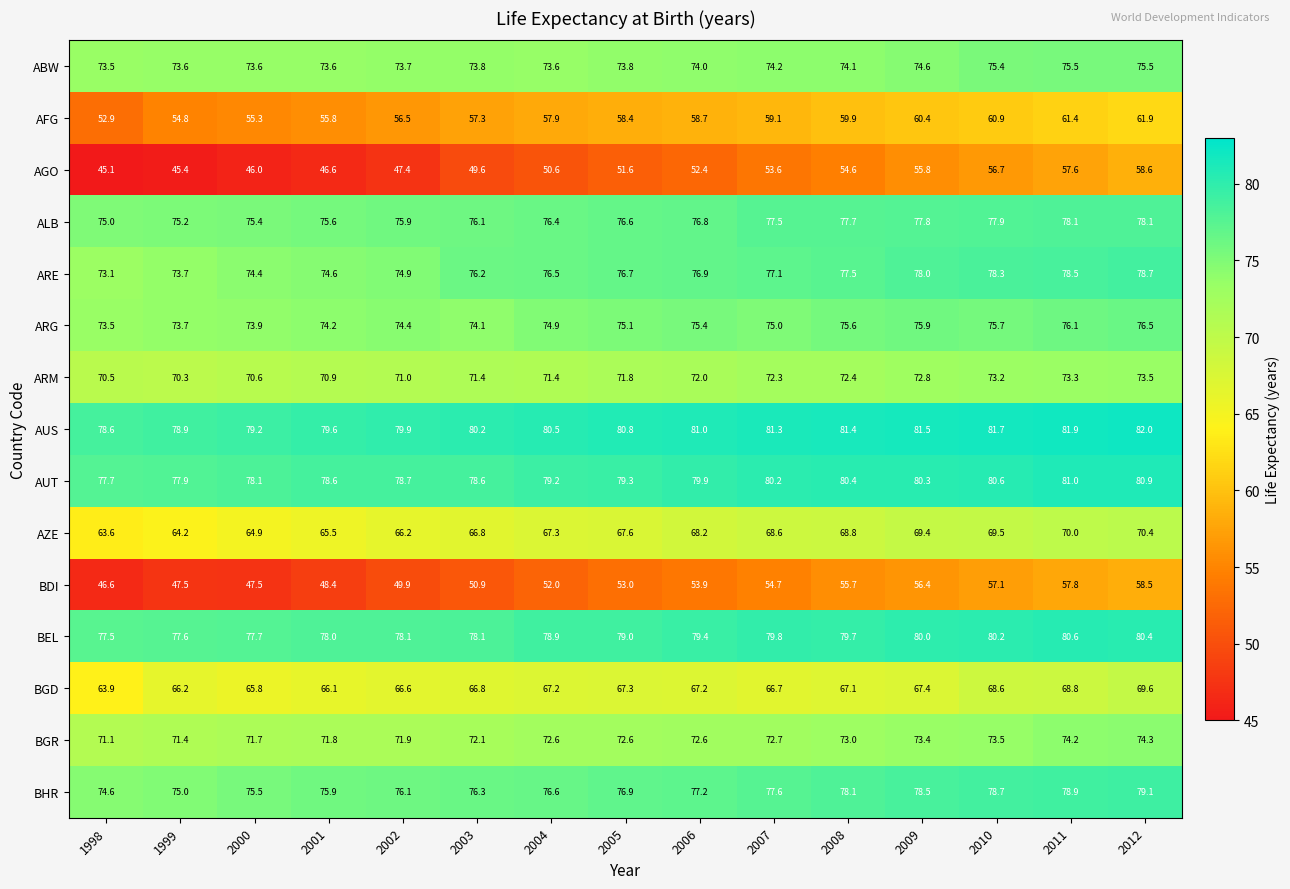

What is the average value of the AUT series?

79.4